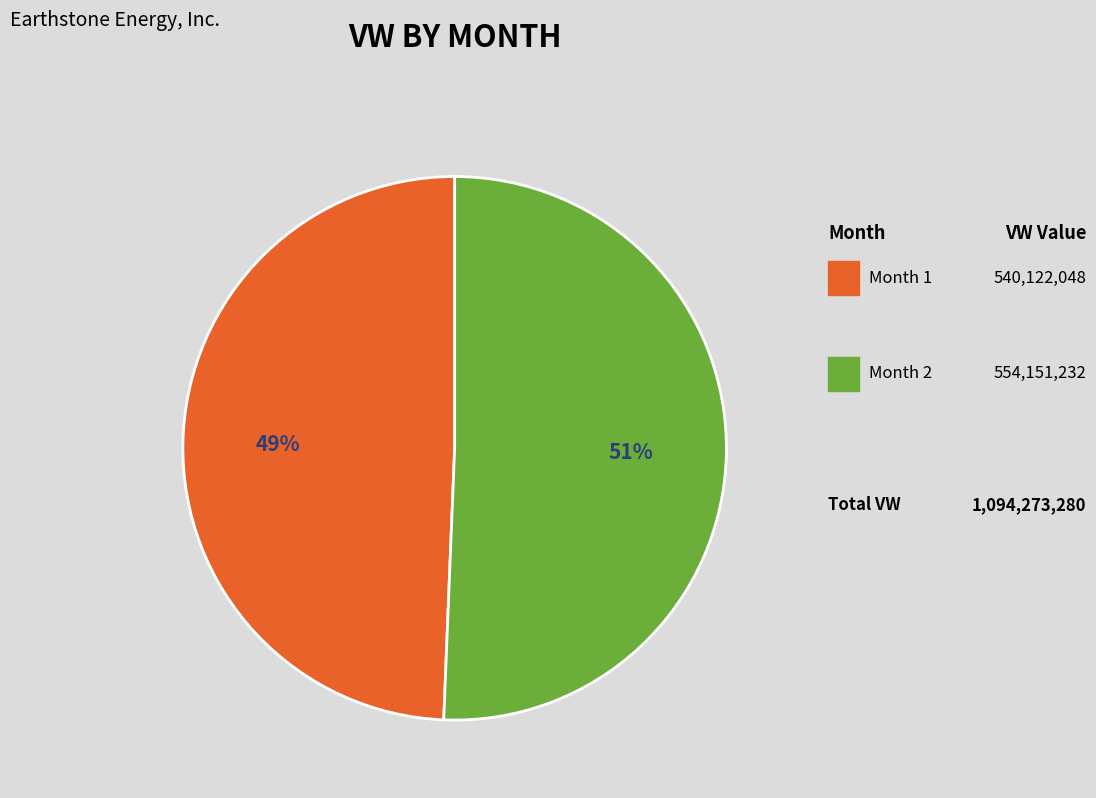

Is there a majority slice in this chart?

Yes